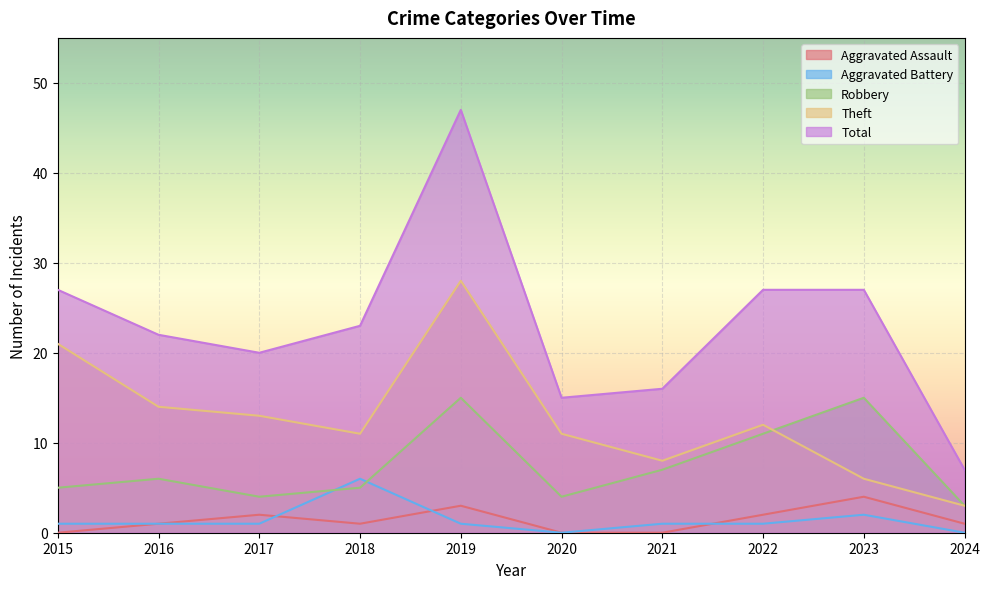

How many lines are shown in the chart?

5